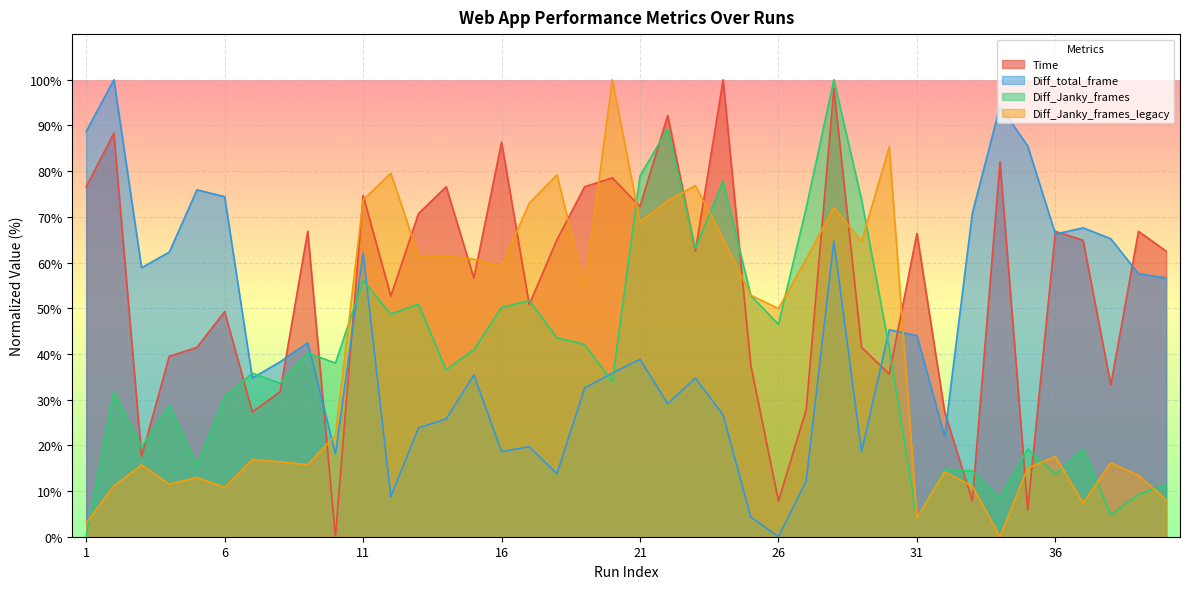

Count the number of data series in this chart.

4